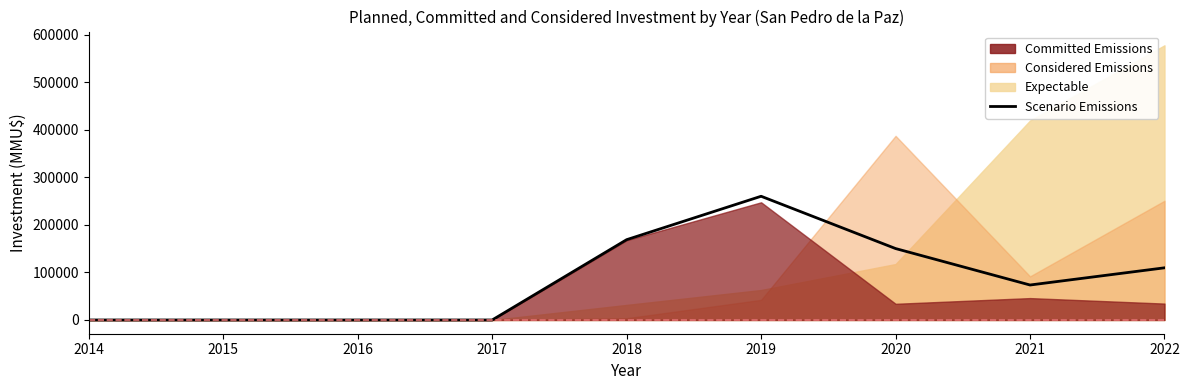

How many values are below 73576?

4